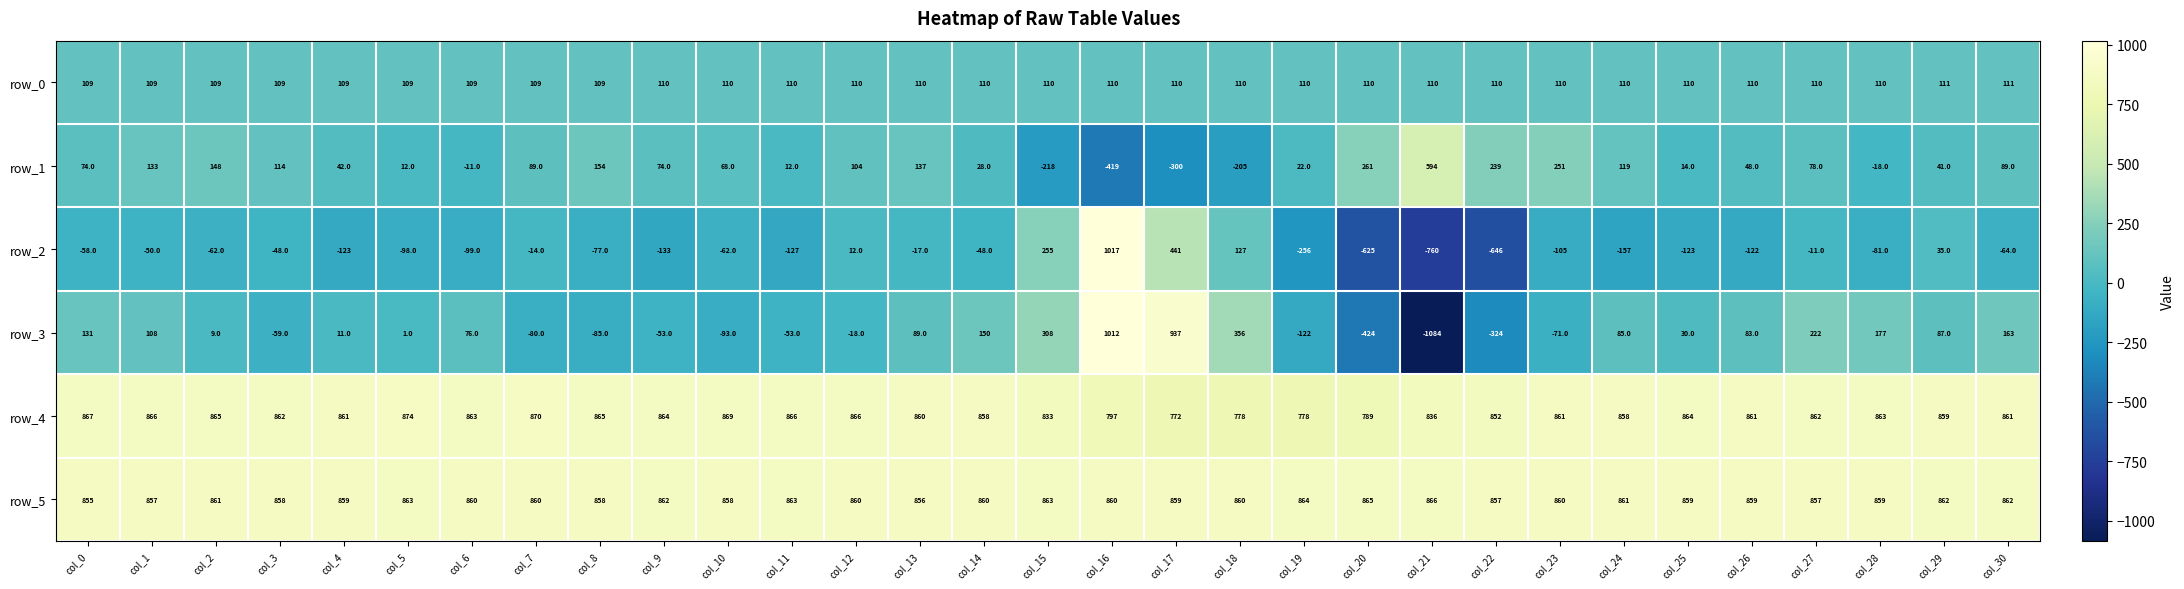

Is it true that row_0 equals 76 at col_14?

False